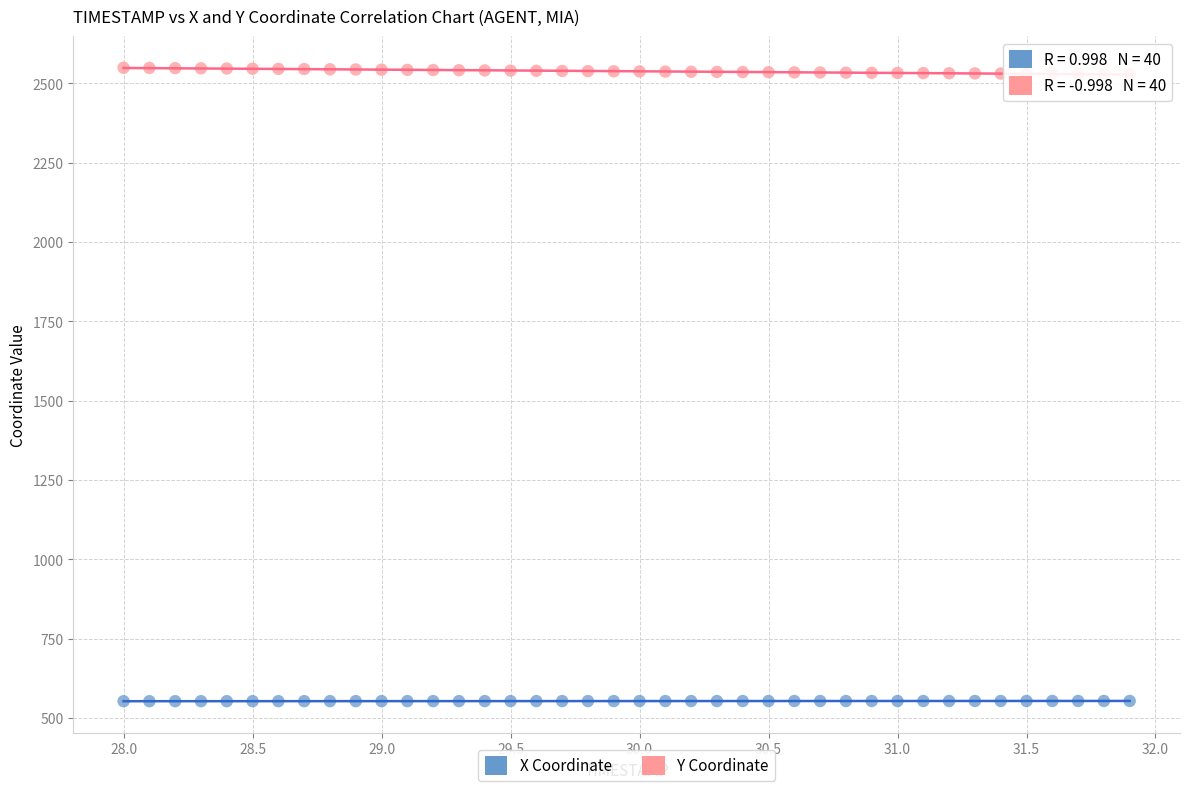

Which series contains the lowest Y value?

X Coordinate